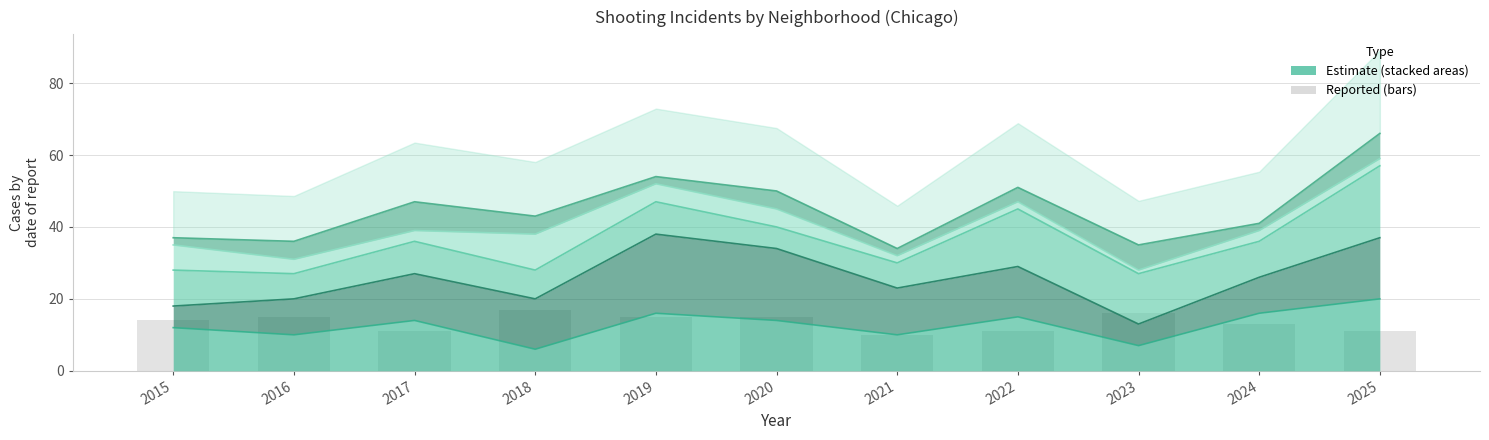

Are the bars grouped side by side (vs. stacked)?

No